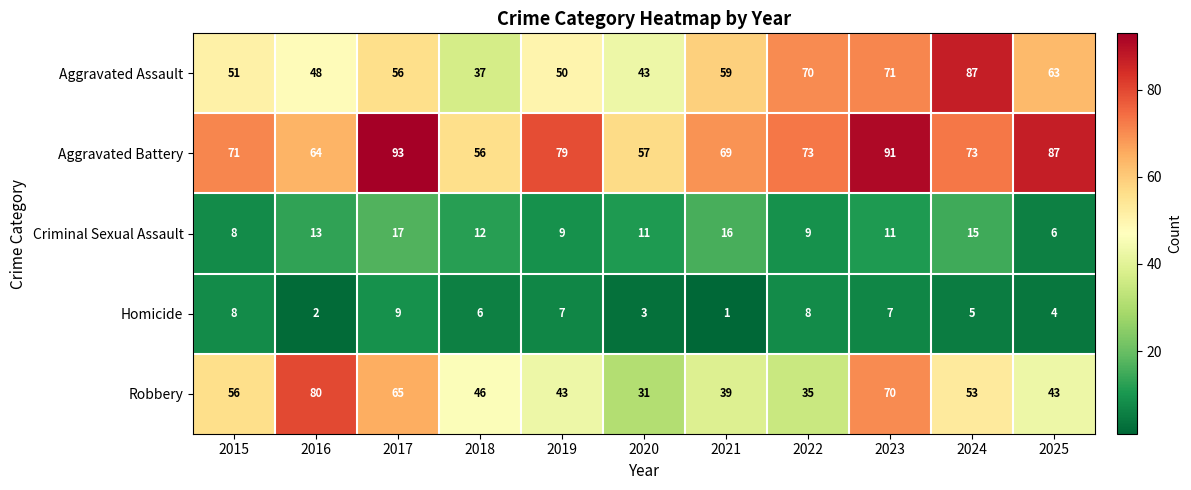

At how many categories does at least one series exceed 68?

9